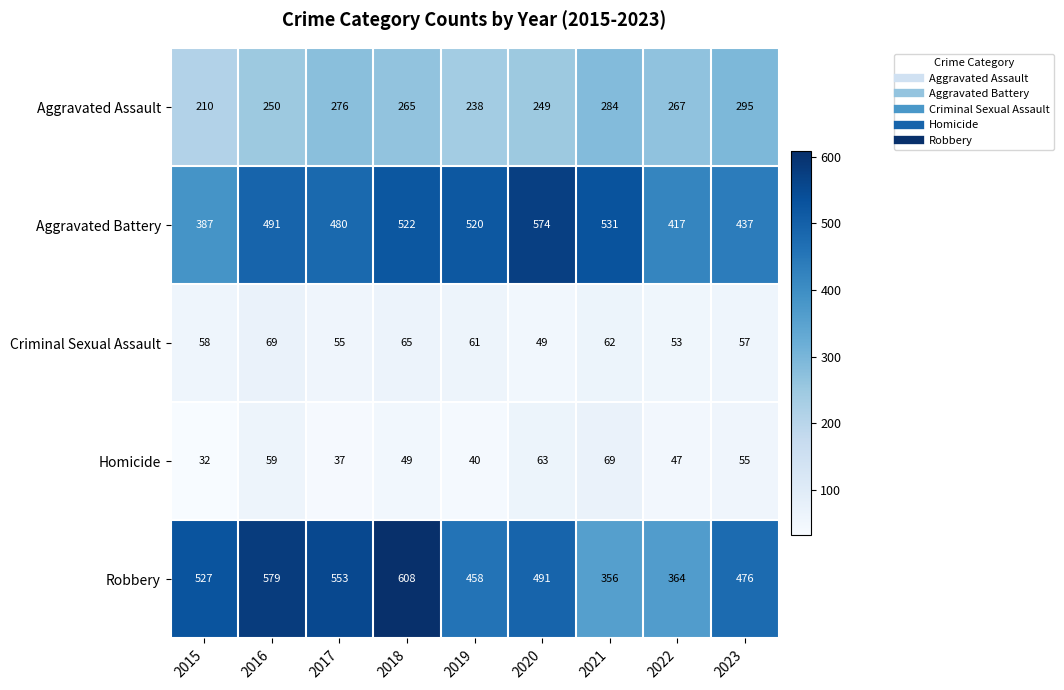

What is the maximum value shown in the chart?

608